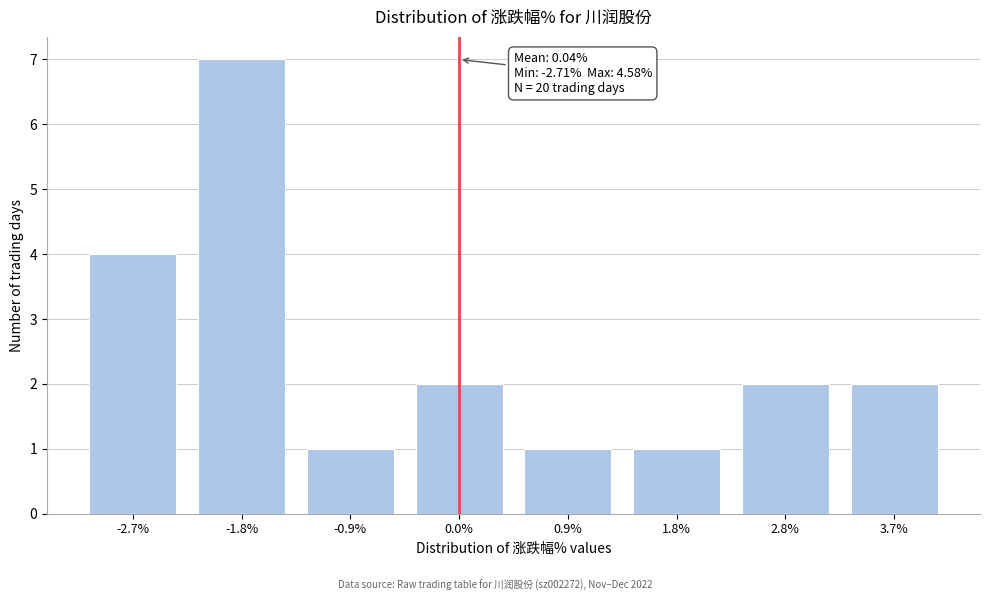

Reading left to right, transcribe all the data shown in this chart.

-2.7%=4	-1.8%=7	-0.9%=1	0.0%=2	0.9%=1	1.8%=1	2.8%=2	3.7%=2